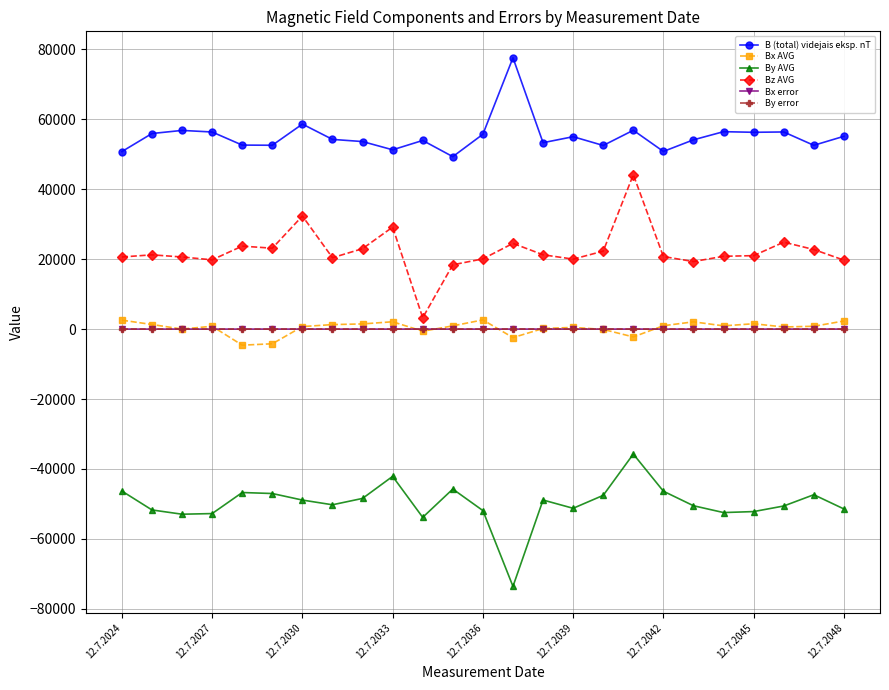

What is the smallest value displayed?

-73565.6